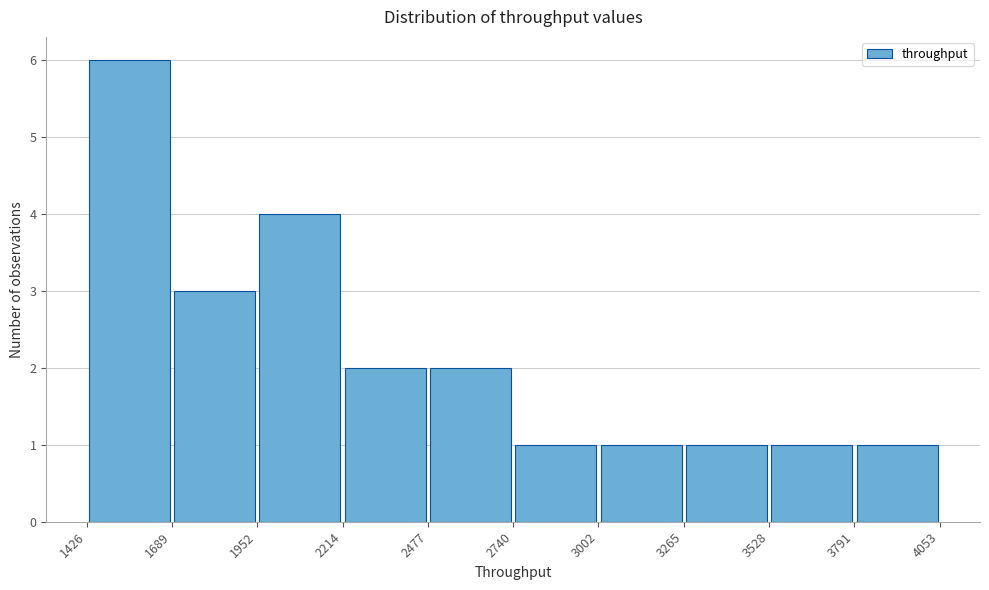

Reading left to right, transcribe this chart: for each bar, give the range it covers on the x-axis and its height. The values are not printed on the chart, so give them approximately, as read against the axis.

1426 to 1689: 6
1689 to 1952: 3
1952 to 2214: 4
2214 to 2477: 2
2477 to 2740: 2
2740 to 3002: 1
3002 to 3265: 1
3265 to 3528: 1
3528 to 3791: 1
3791 to 4053: 1